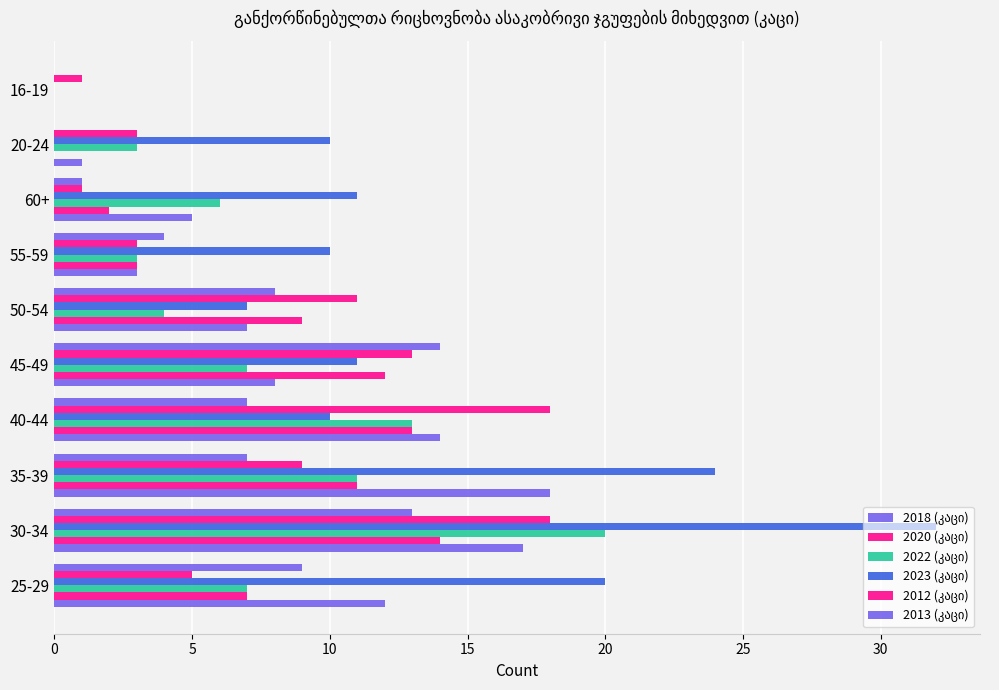

How many data points does each series have?

10